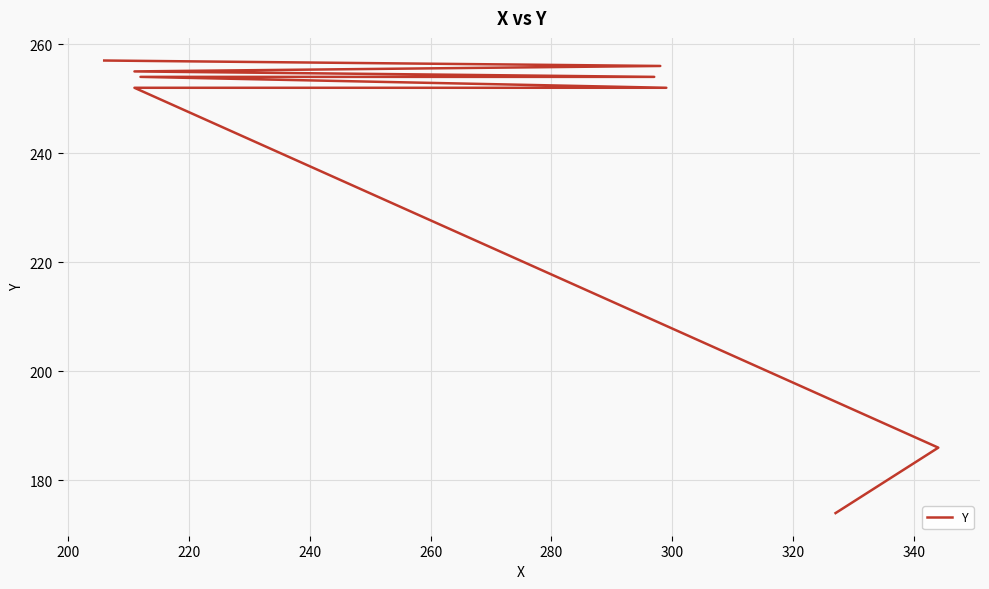

What is the change in value from 200 to 340?

+70